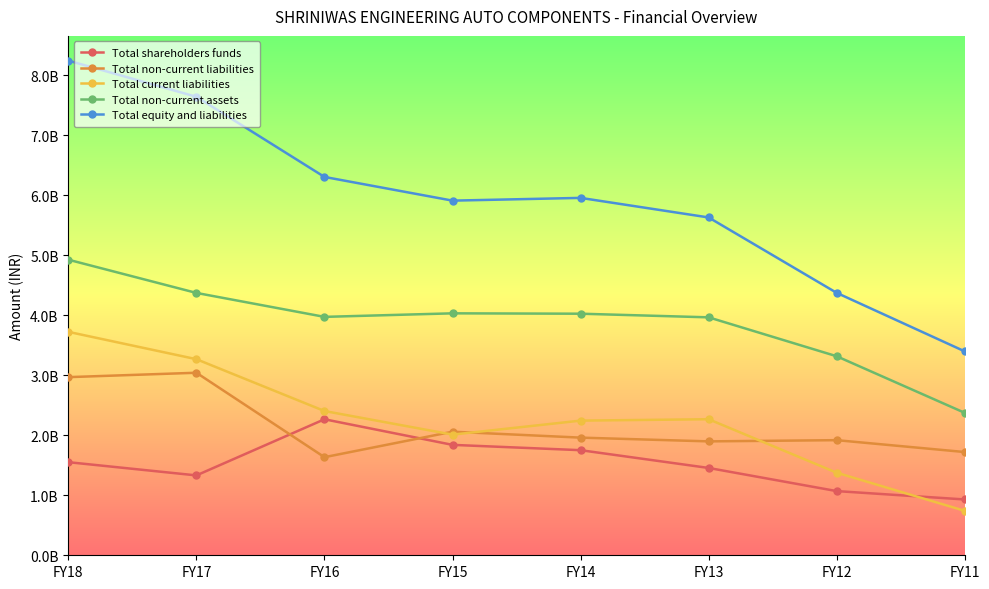

Is it true that Total shareholders funds equals 930379000 at FY11?

True